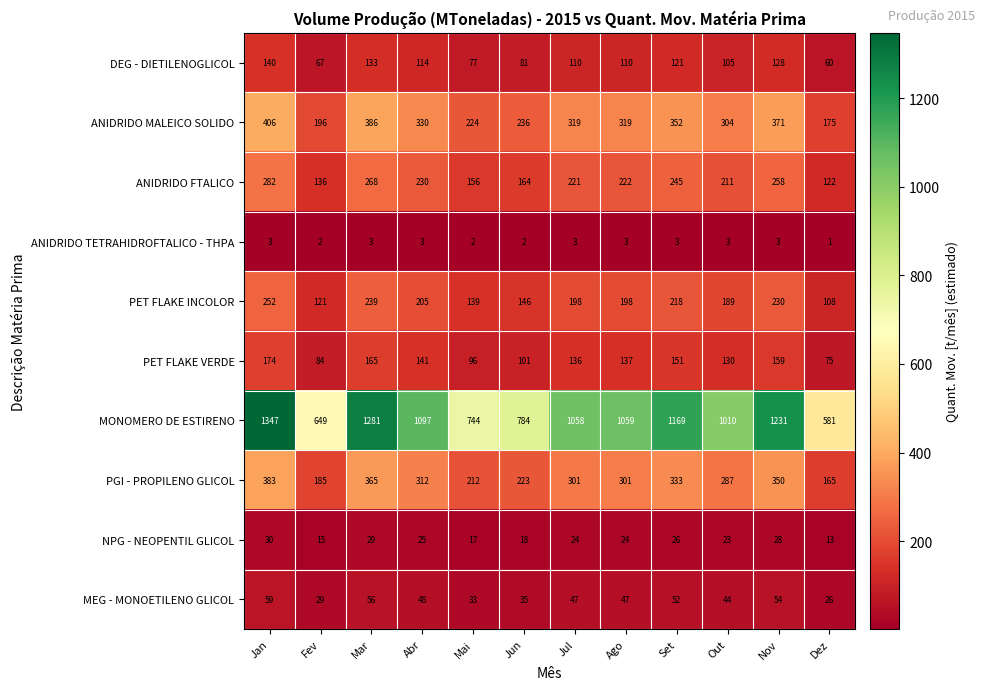

Which category has the highest value across all series?

Jan